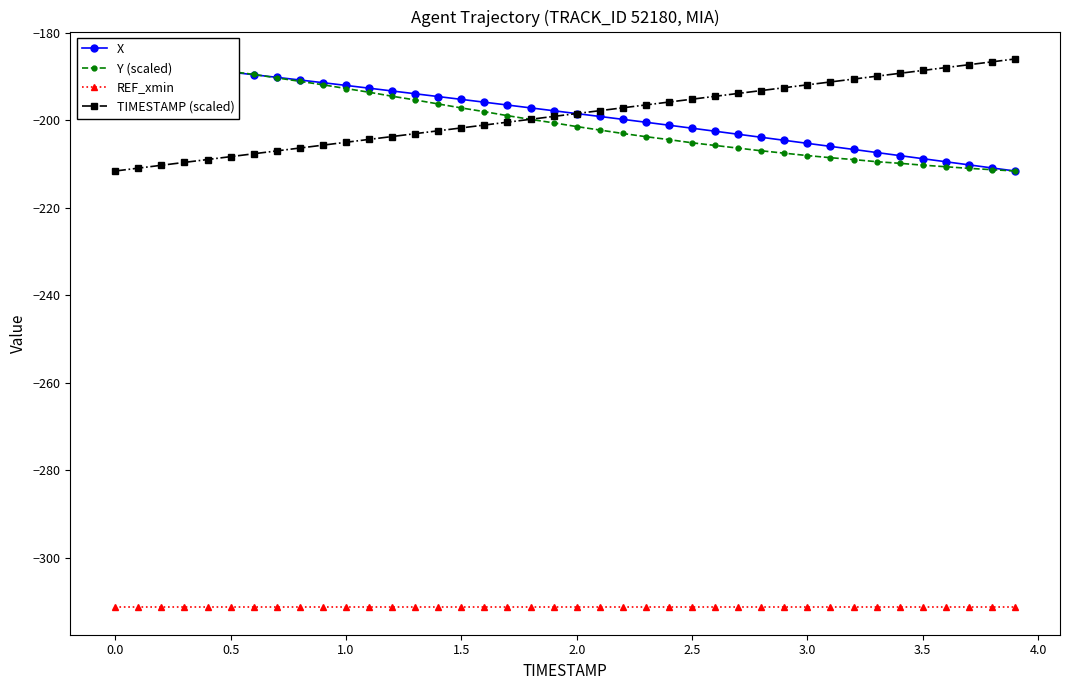

What are all the series names shown in the legend?

X, Y (scaled), REF_xmin, TIMESTAMP (scaled)